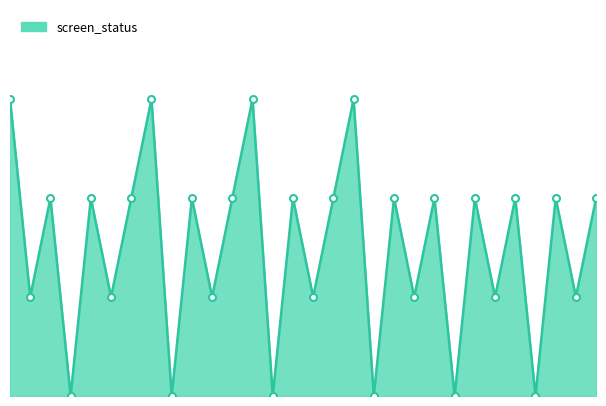

Is this an area chart (filled region under the line)?

Yes